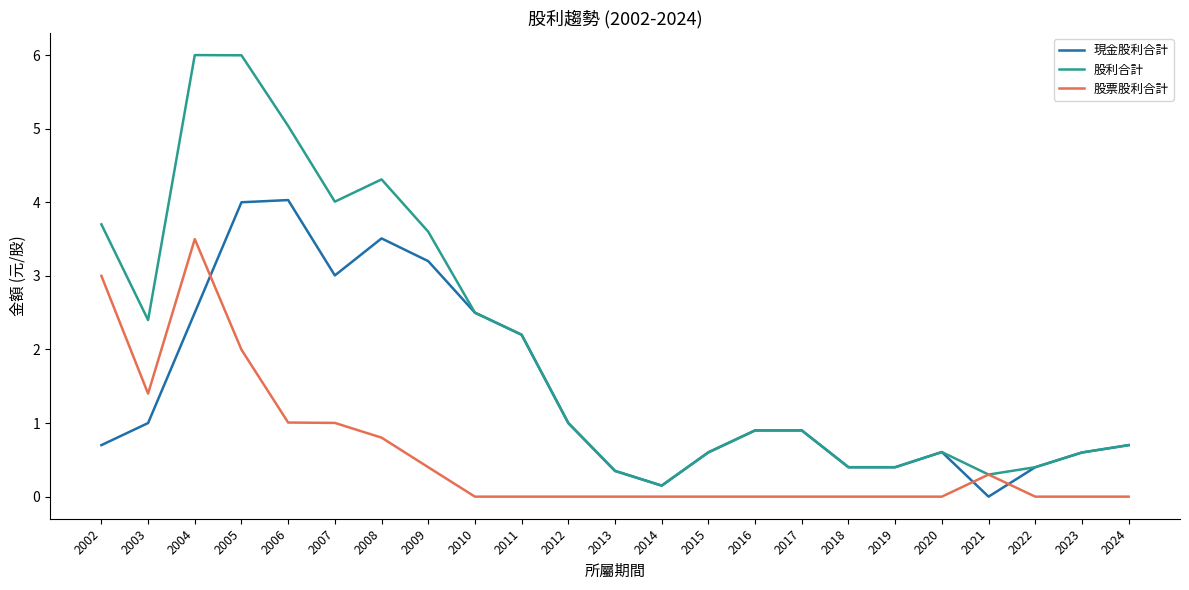

What is the total value across all series at 2010?

5.0